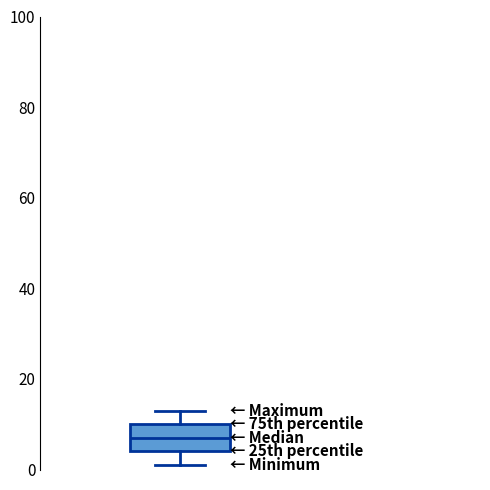

Where is the lower edge of the box on the y-axis? The values are not printed on the chart, so give them approximately, as read against the axis.

4